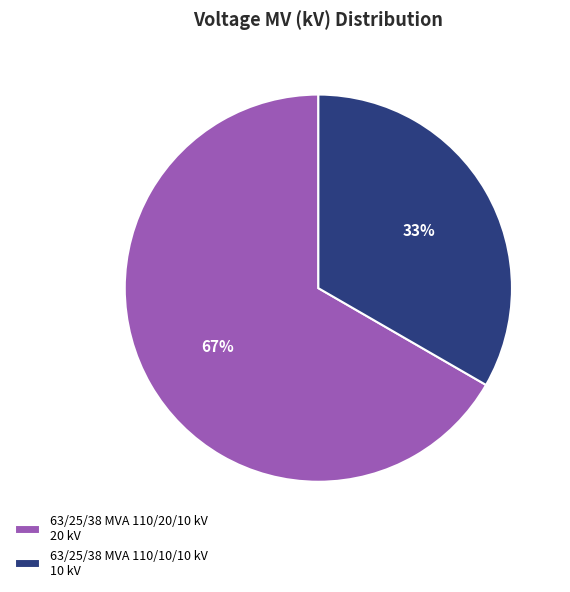

Does 63/25/38 MVA 110/20/10 kV 20 kV represent more than half of the total?

Yes